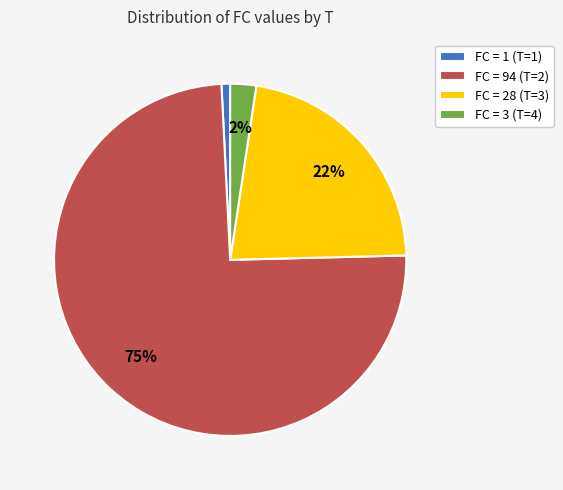

Do FC = 3 (T=4) and FC = 94 (T=2) together represent more than half of the pie?

Yes